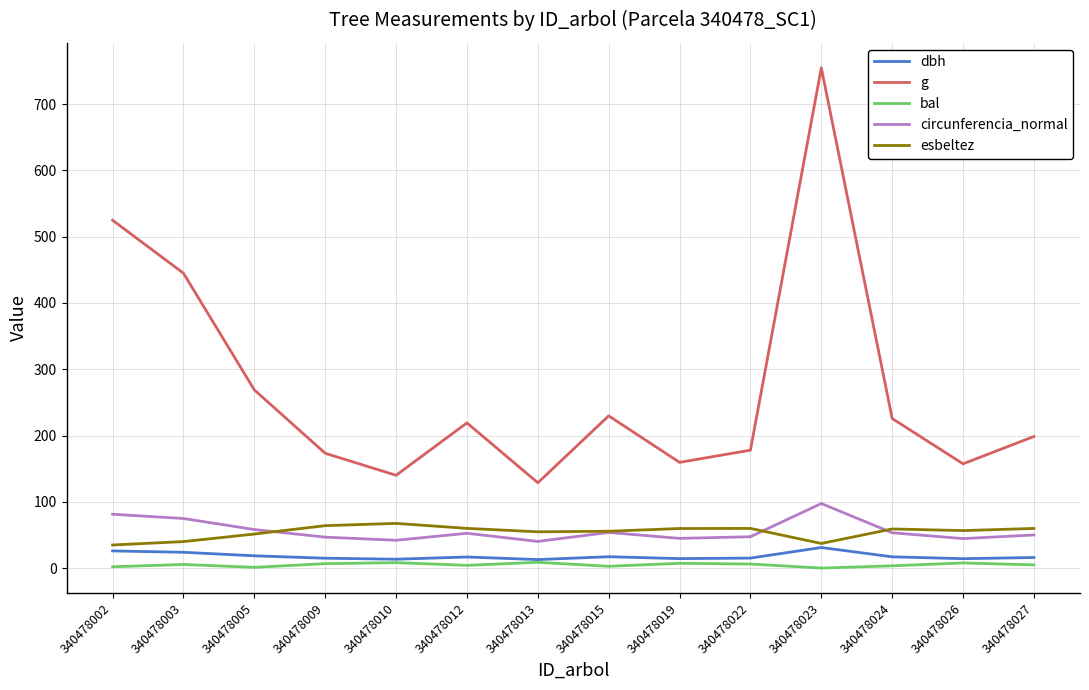

True or false: bal and circunferencia_normal intersect in this chart.

False